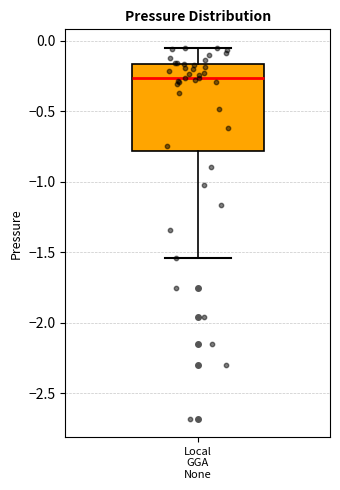

Transcribe this box plot: give where the median line is, the range the box spans, and where the two whiskers end, as read against the y-axis. The values are not printed on the chart, so give them approximately, as read against the axis.

median -0.25, box -0.80 to -0.15, whiskers -1.55 to -0.05